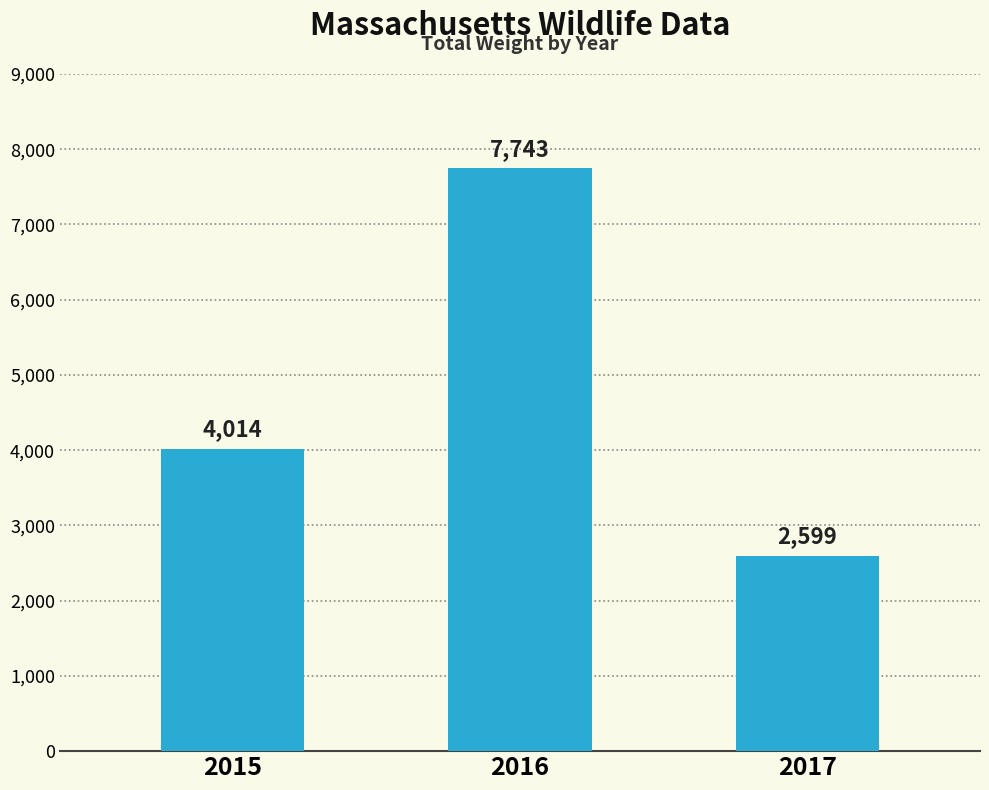

Where is the data nearest to the value 5171?

2015